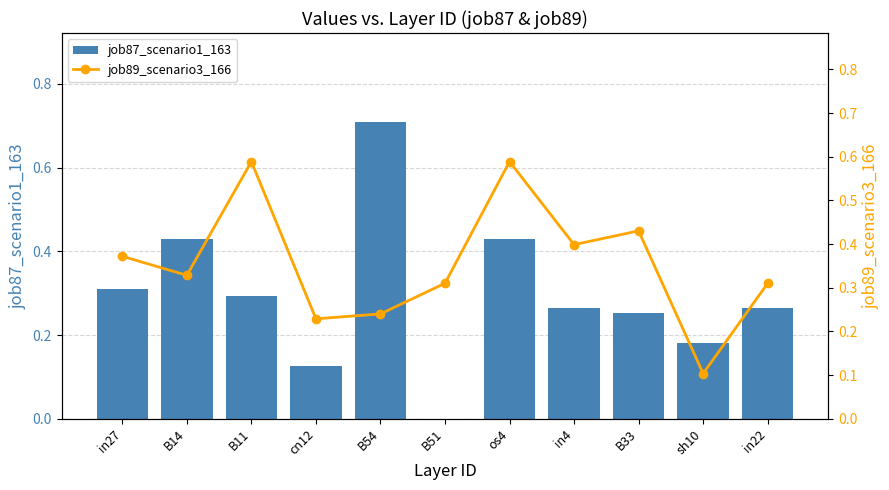

Is it true that job87_scenario1_163 equals 0.0 at B51?

True